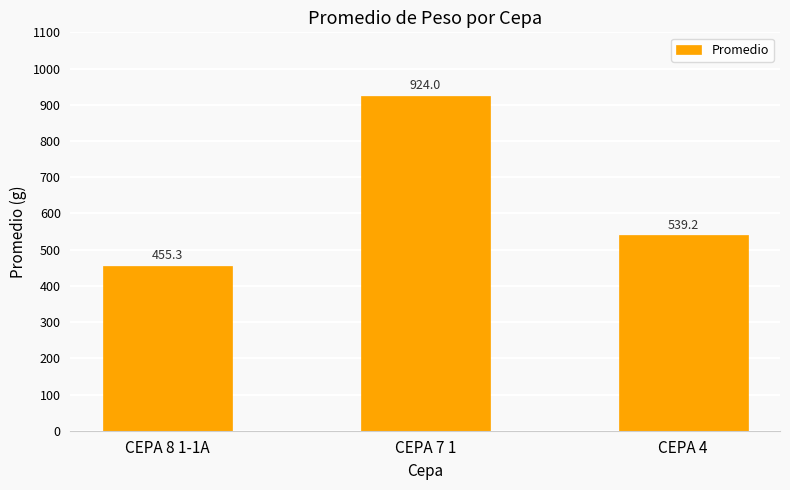

Rank the categories by value from lowest to highest.

CEPA 8 1-1A, CEPA 4, CEPA 7 1